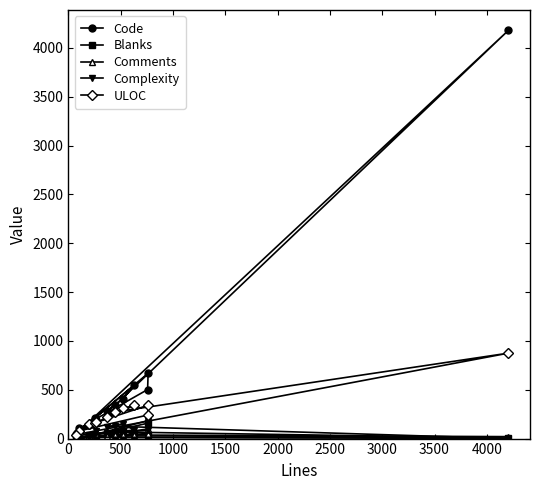

What is the greatest value displayed?

4180